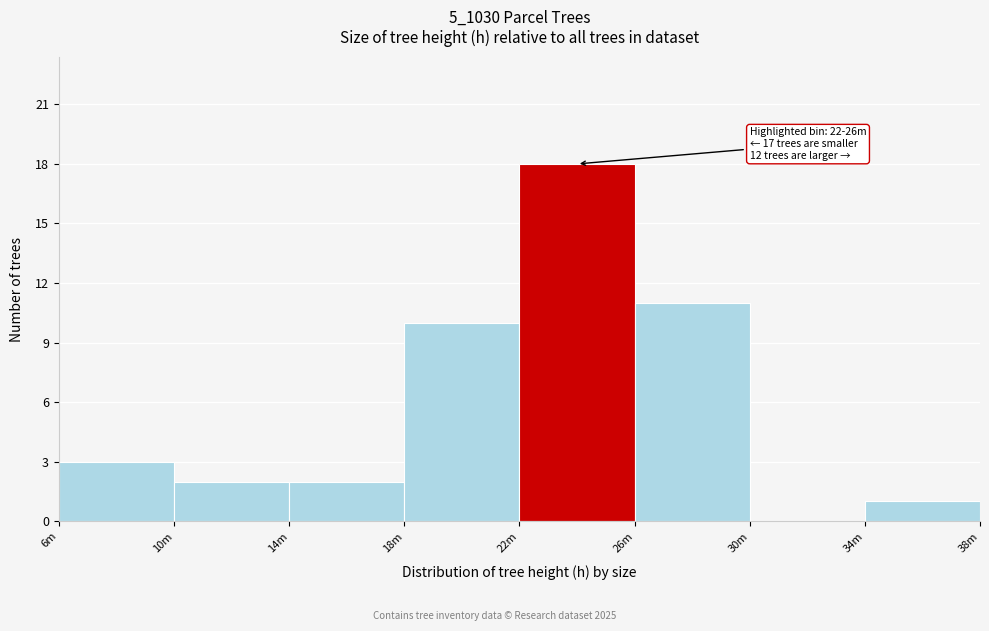

Reading left to right, transcribe all the data shown in this chart.

6m=3	10m=2	14m=2	18m=10	22m=18	26m=11	30m=0	34m=1